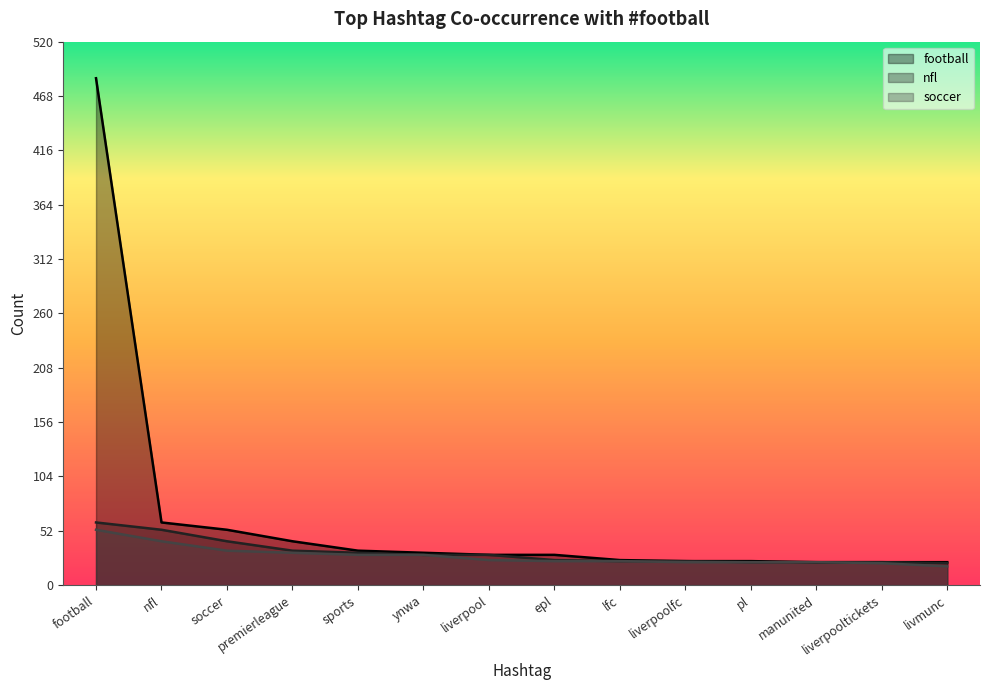

Count the number of categories in the chart.

14